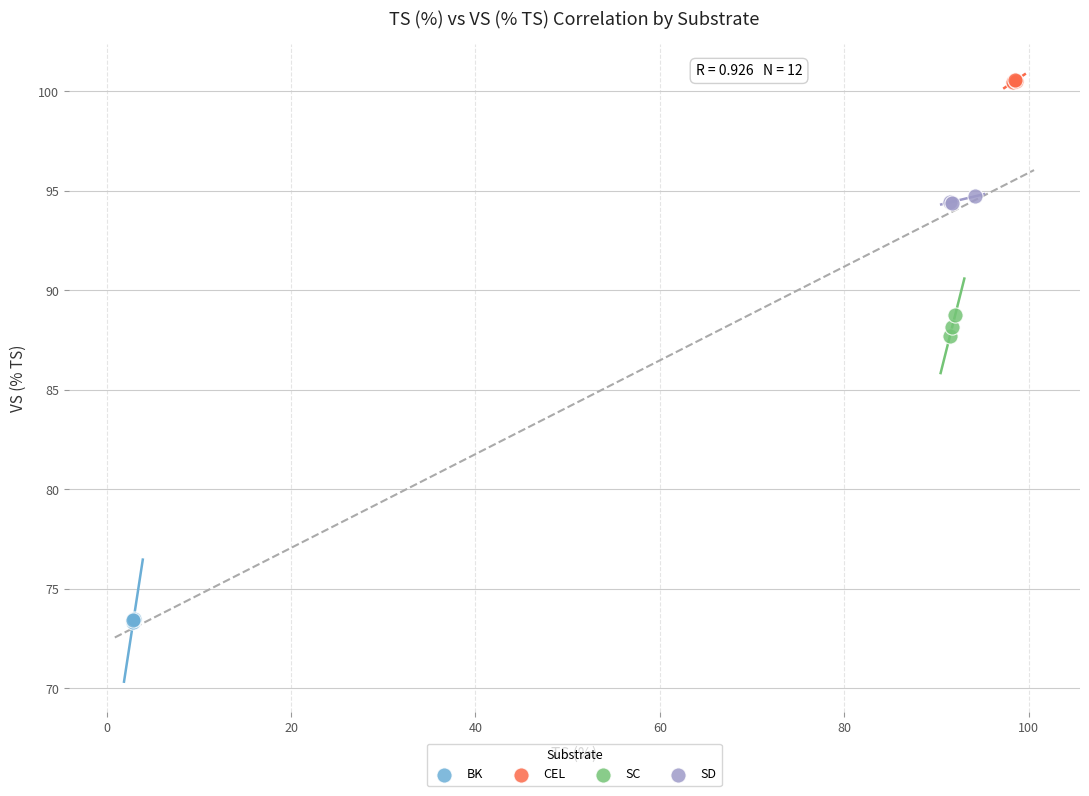

Which series contains the lowest Y value?

BK